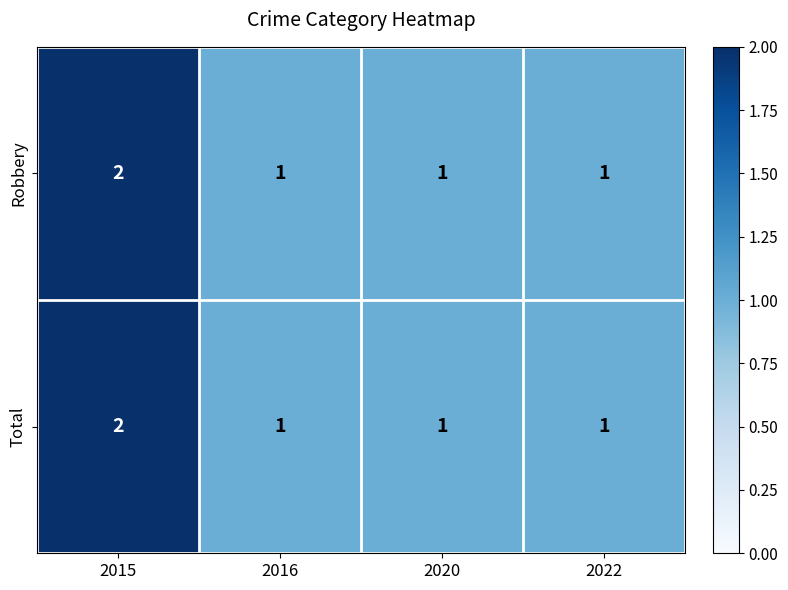

What is the sum of the Robbery values at 2016 and 2015?

3